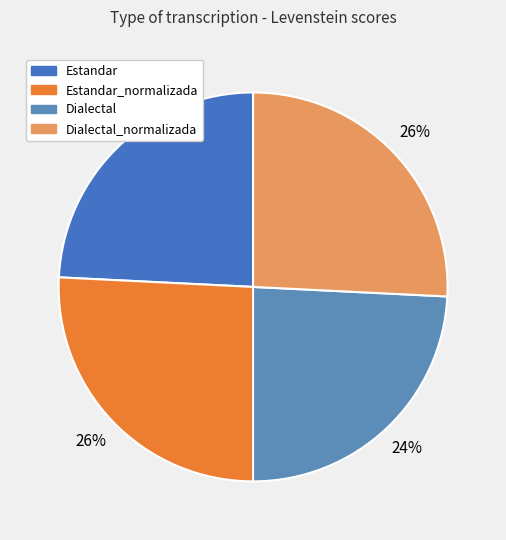

Count the number of slices in the pie.

4